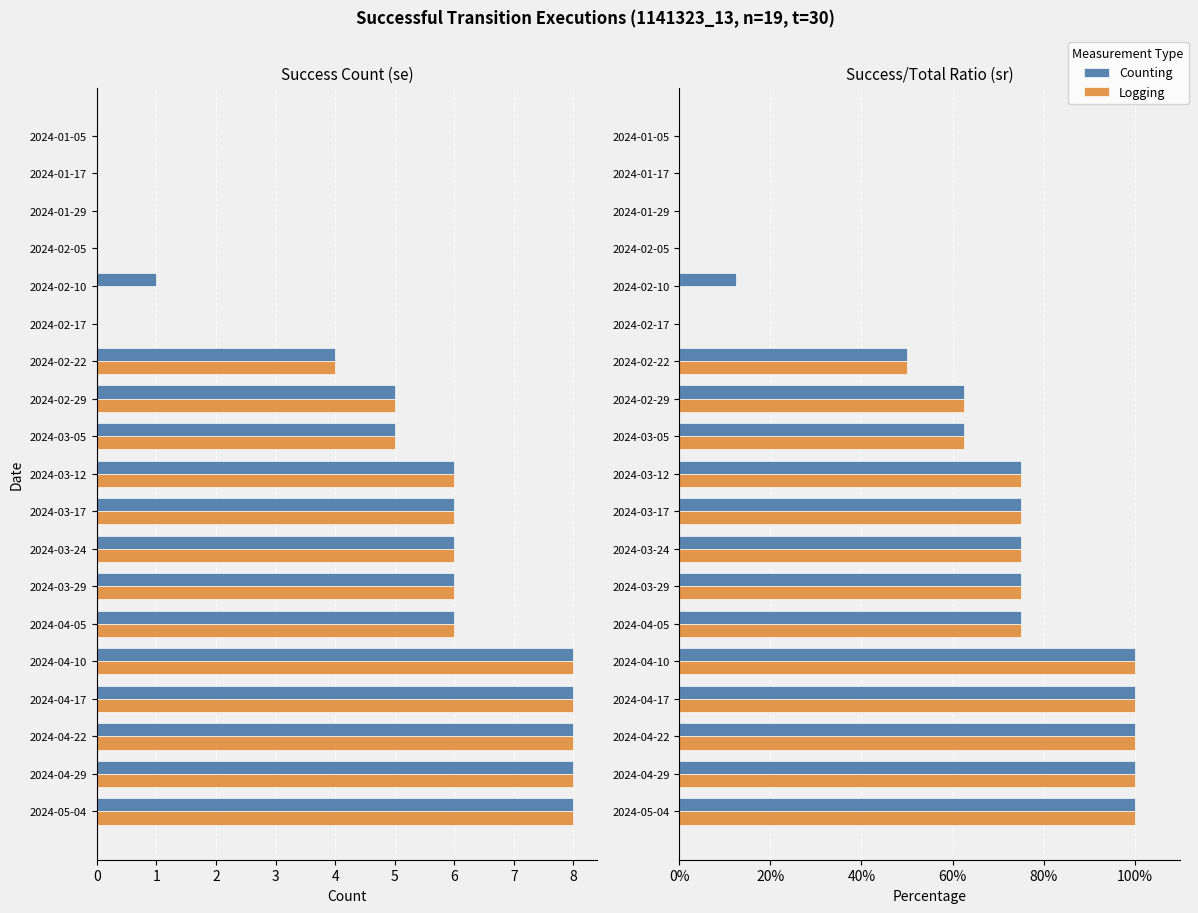

Reading right to left, what are all the values shown in this chart?

Counting: 100.0	100.0	100.0	100.0	100.0	75.0	75.0	75.0	75.0	75.0	62.5	62.5	50.0	0.0	12.5	0.0	0.0	0.0	0.0
Logging: 100.0	100.0	100.0	100.0	100.0	75.0	75.0	75.0	75.0	75.0	62.5	62.5	50.0	0.0	0.0	0.0	0.0	0.0	0.0